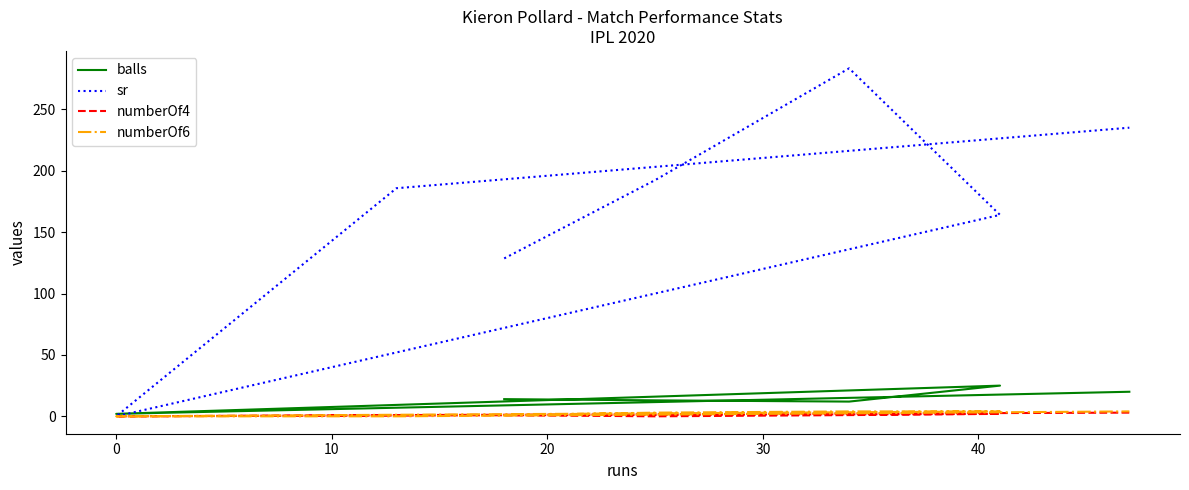

At how many categories does at least one series exceed 279?

1